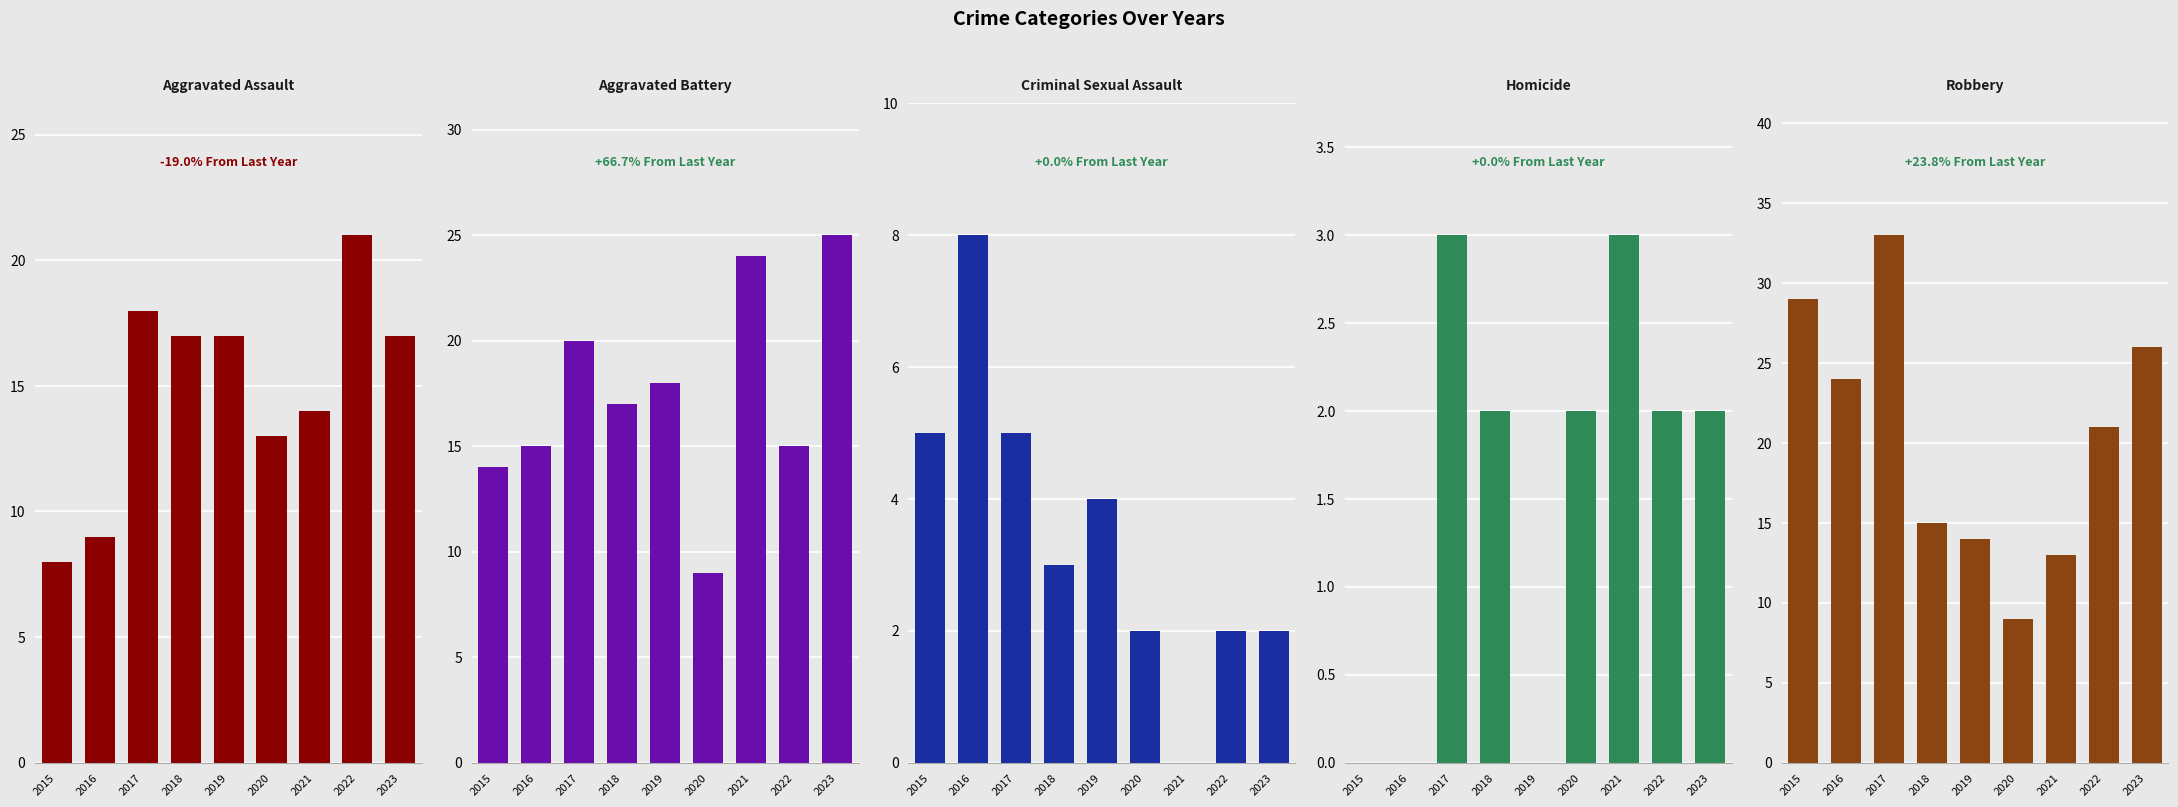

What is the minimum value for Robbery?

9